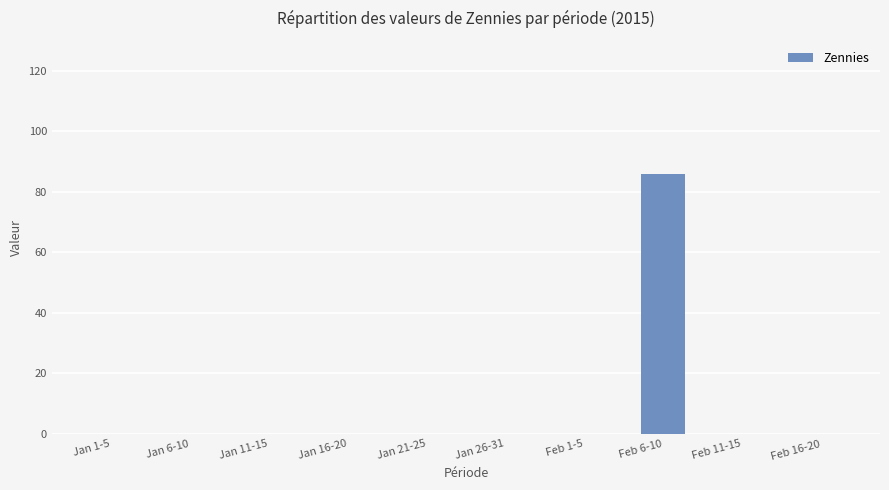

True or false: the data shows 29 at Jan 6-10.

False